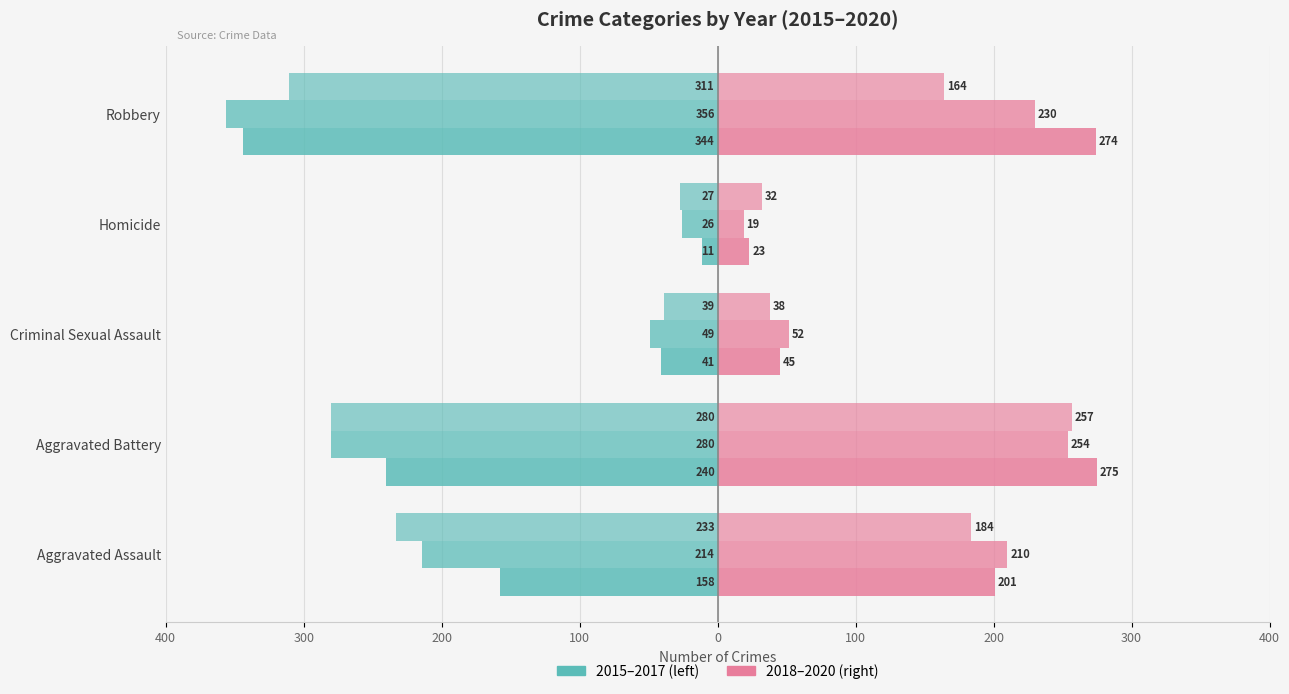

What is the label of the 1st bar from the left?

Aggravated Assault